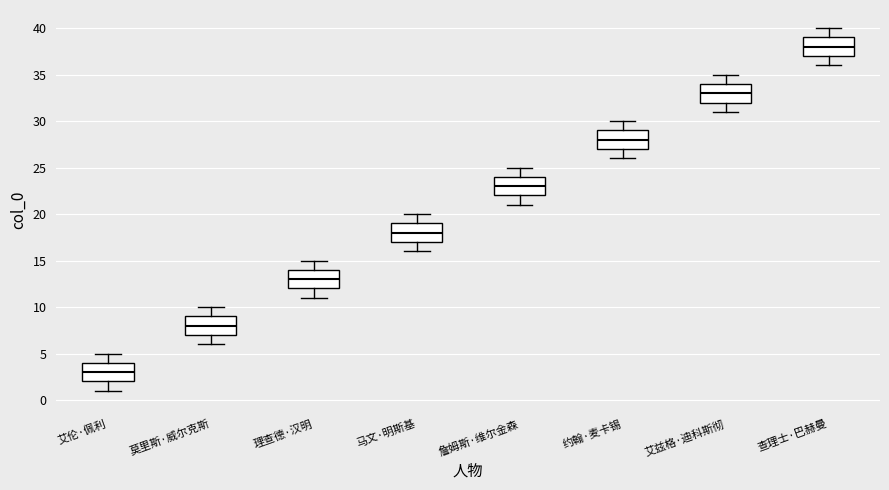

Reading left to right, transcribe this box plot: for each box, give where its median line is, the range the box spans, and where its two whiskers end, as read against the y-axis. The values are not printed on the chart, so give them approximately, as read against the axis.

艾伦·佩利: median 3, box 2 to 4, whiskers 1 to 5
莫里斯·威尔克斯: median 8, box 7 to 9, whiskers 6 to 10
理查德·汉明: median 13, box 12 to 14, whiskers 11 to 15
马文·明斯基: median 18, box 17 to 19, whiskers 16 to 20
詹姆斯·维尔金森: median 23, box 22 to 24, whiskers 21 to 25
约翰·麦卡锡: median 28, box 27 to 29, whiskers 26 to 30
艾兹格·迪科斯彻: median 33, box 32 to 34, whiskers 31 to 35
查理士·巴赫曼: median 38, box 37 to 39, whiskers 36 to 40